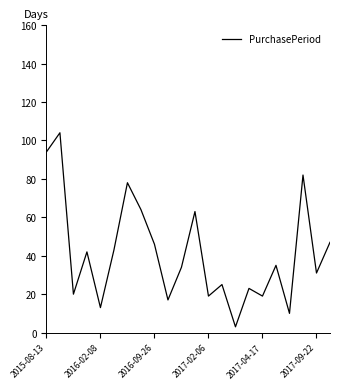

What is the greatest value displayed?

104